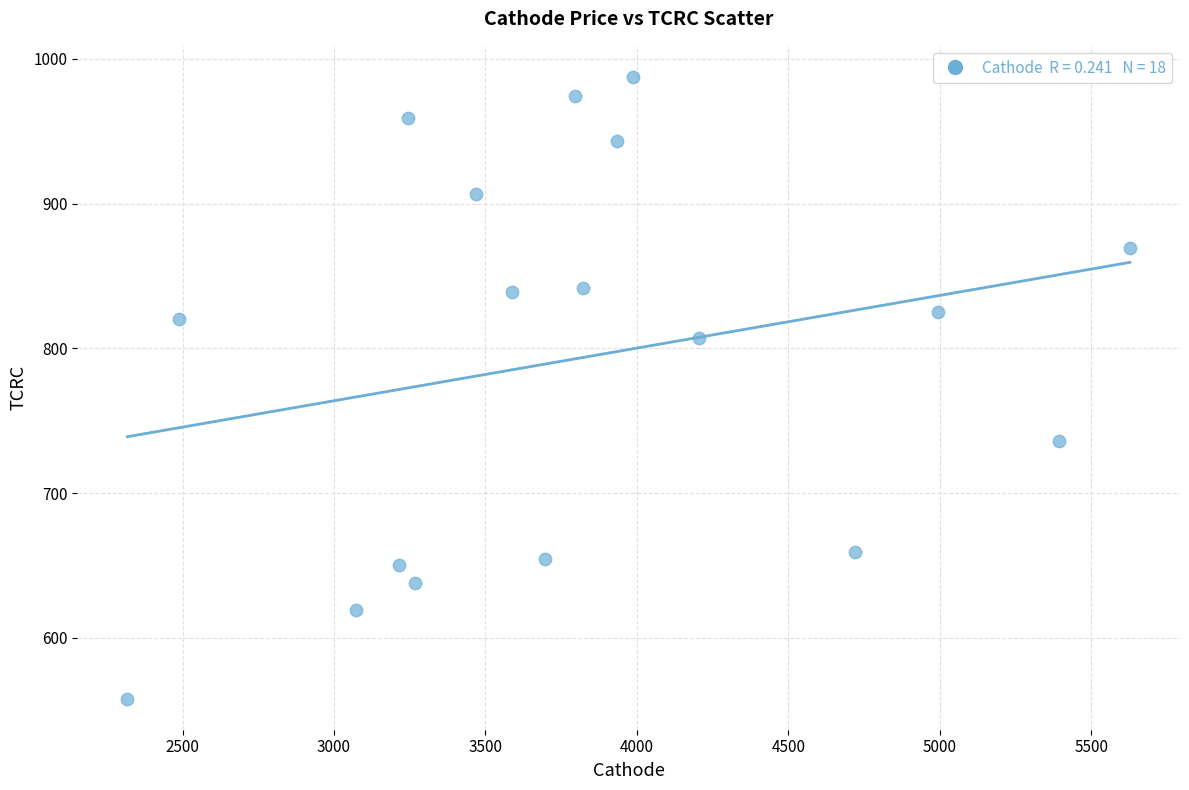

What is the range of X values (max minus min)?

3309.9